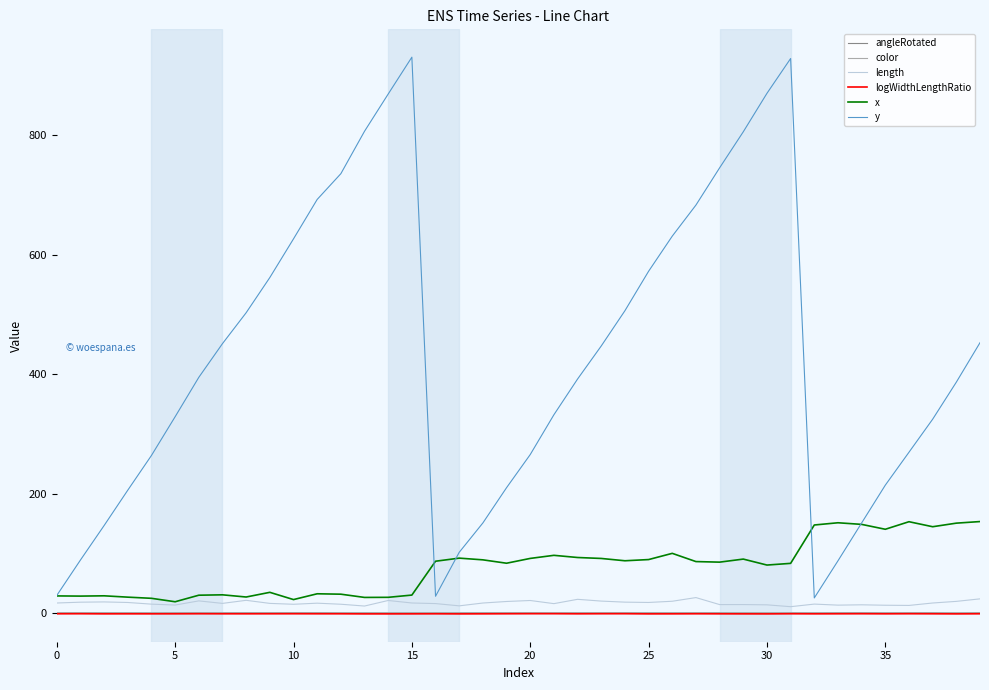

What is the maximum value shown in the chart?

931.1